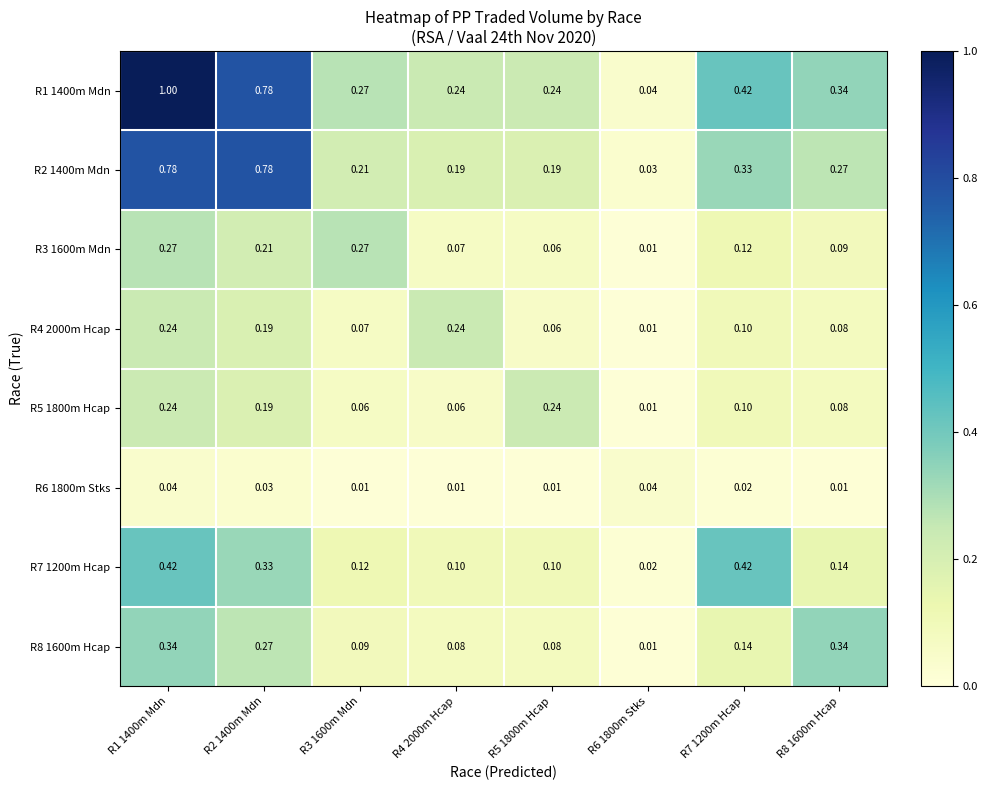

Is the value of R7 1200m Hcap at R2 1400m Mdn greater than the value of R8 1600m Hcap at R8 1600m Hcap?

No